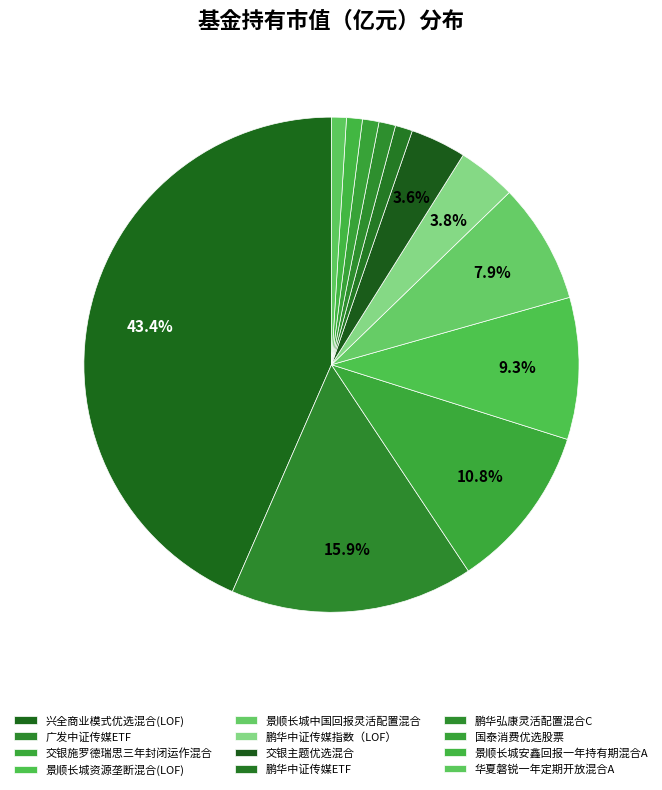

Count the number of slices in the pie.

12